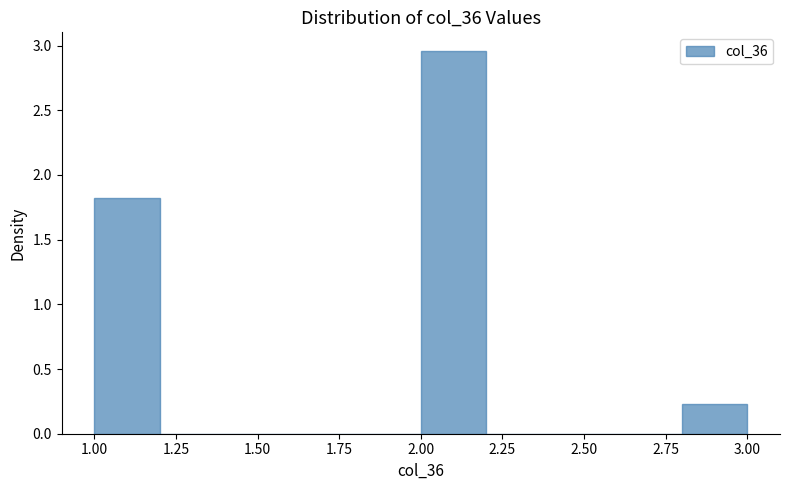

How tall is the bar that spans 2.0 to 2.2 on the x-axis? The values are not printed on the chart, so give them approximately, as read against the axis.

2.95